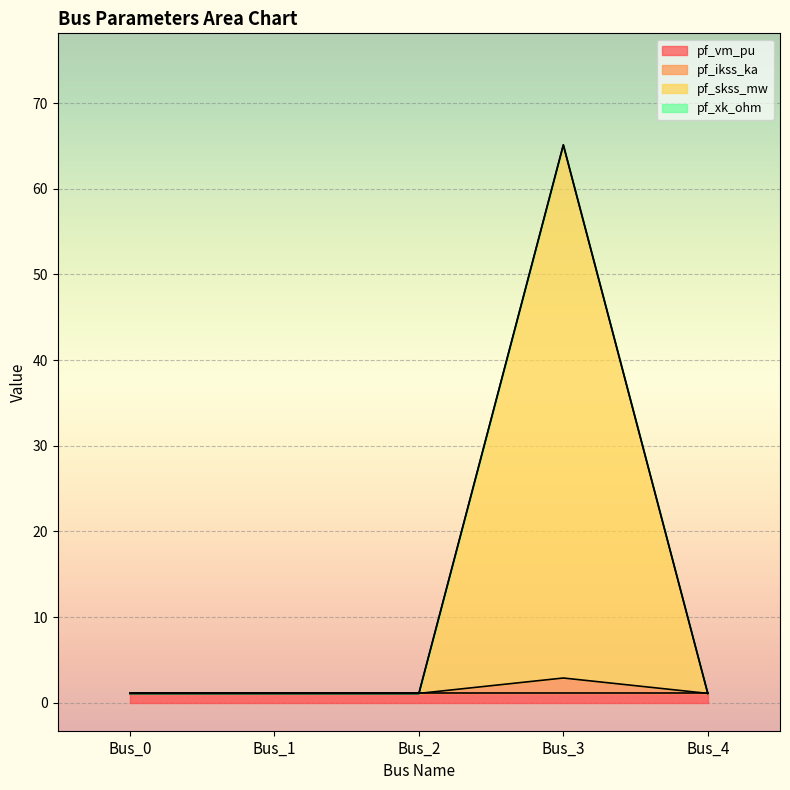

How many categories are shown in the chart?

5